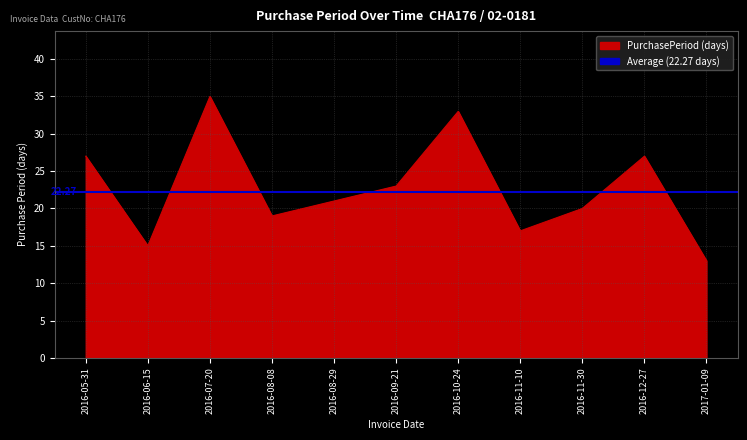

True or false: the data shows 17 at 2016-12-27.

False